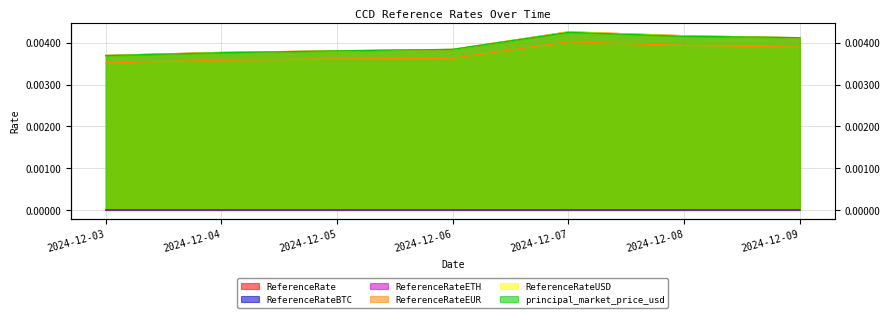

Is the value of principal_market_price_usd at 2024-12-06 greater than the value of ReferenceRateUSD at 2024-12-06?

Yes